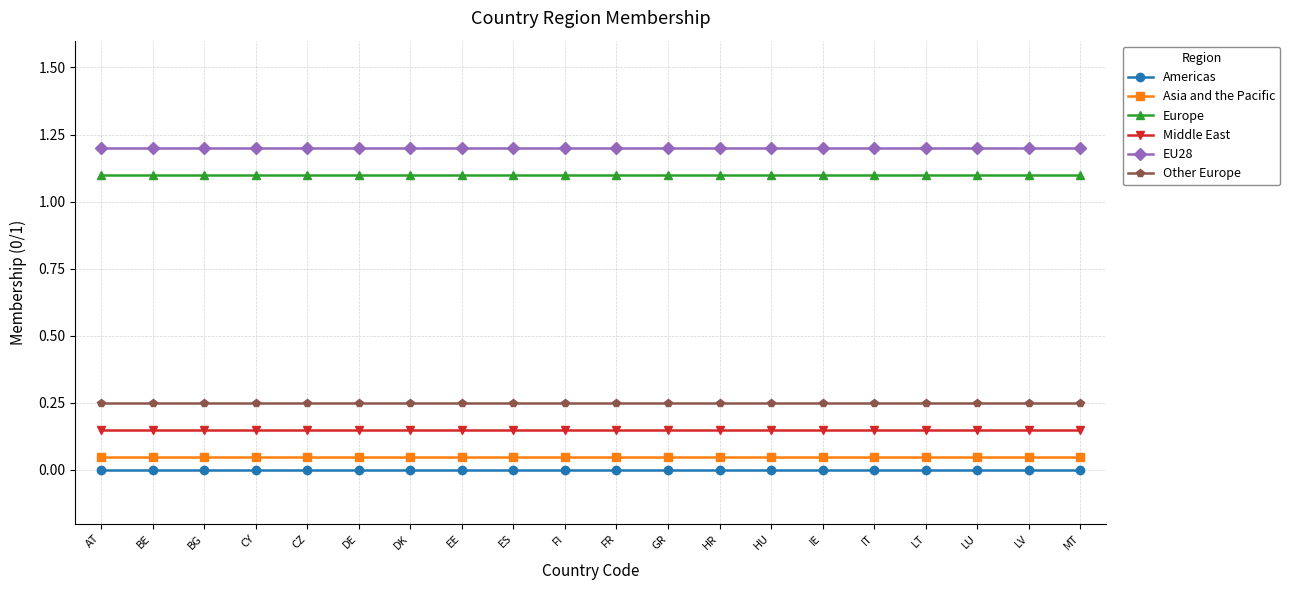

What is the sum of the Europe values at LT and FI?

2.2